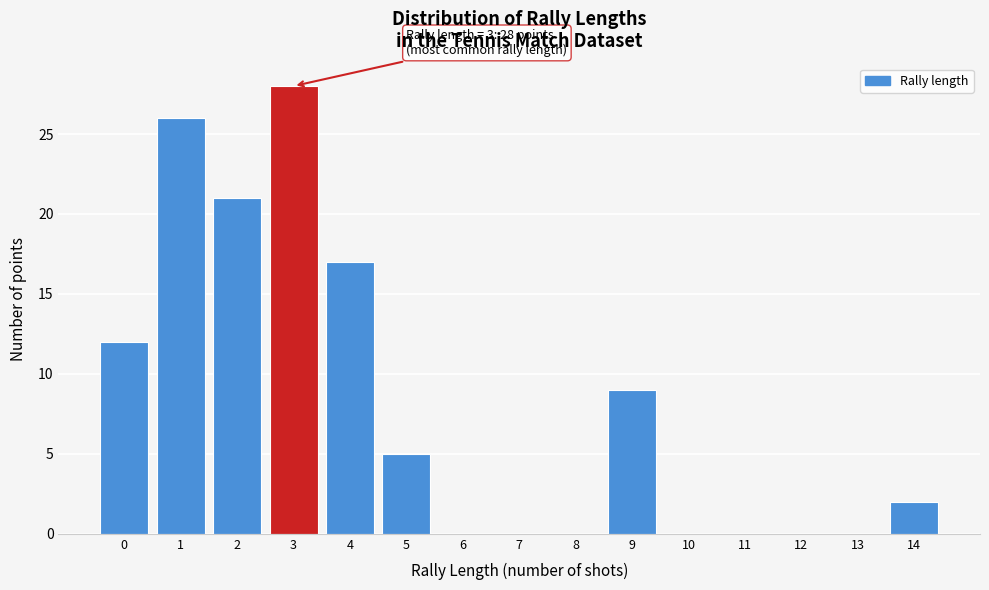

Reading left to right, transcribe all the data shown in this chart.

0=12	1=26	2=21	3=28	4=17	5=5	6=0	7=0	8=0	9=9	10=0	11=0	12=0	13=0	14=2